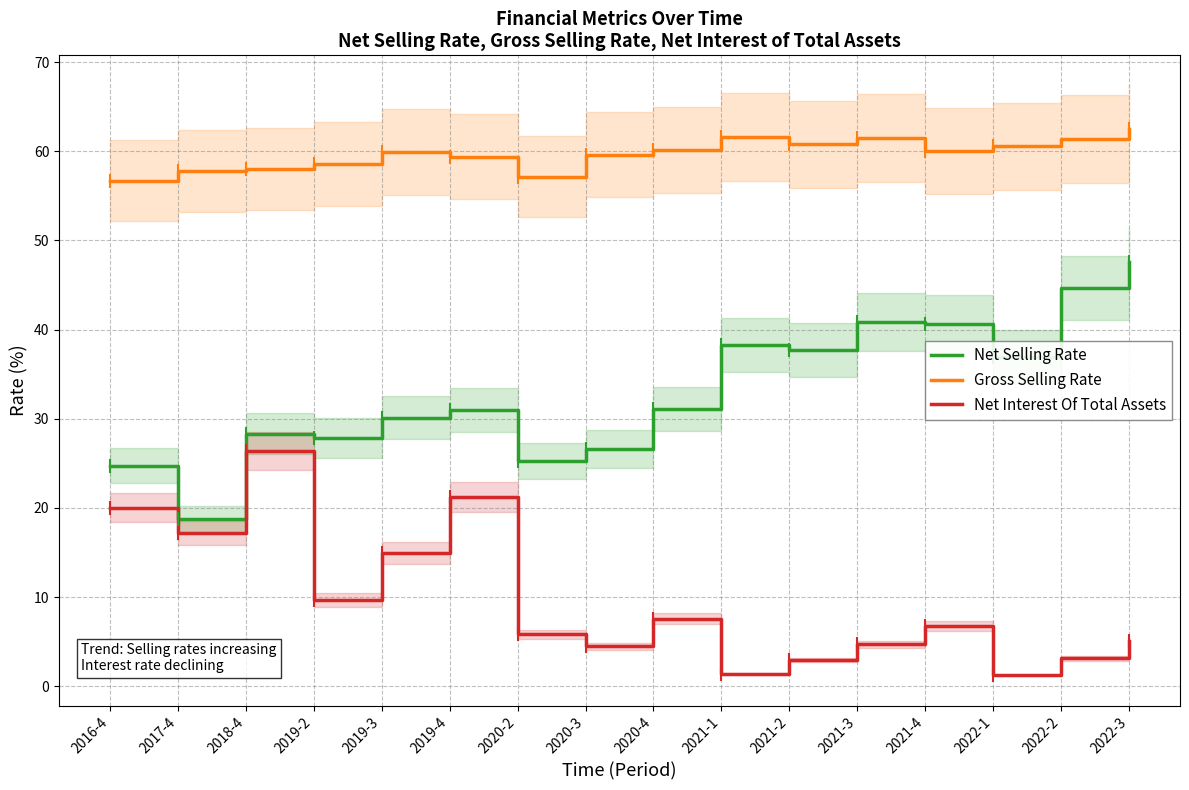

Which series reaches the maximum Y coordinate?

Gross Selling Rate